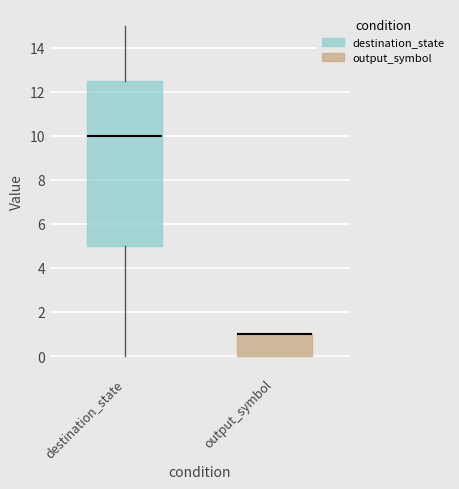

Where is the lower edge of the box for destination_state on the y-axis? The values are not printed on the chart, so give them approximately, as read against the axis.

5.0